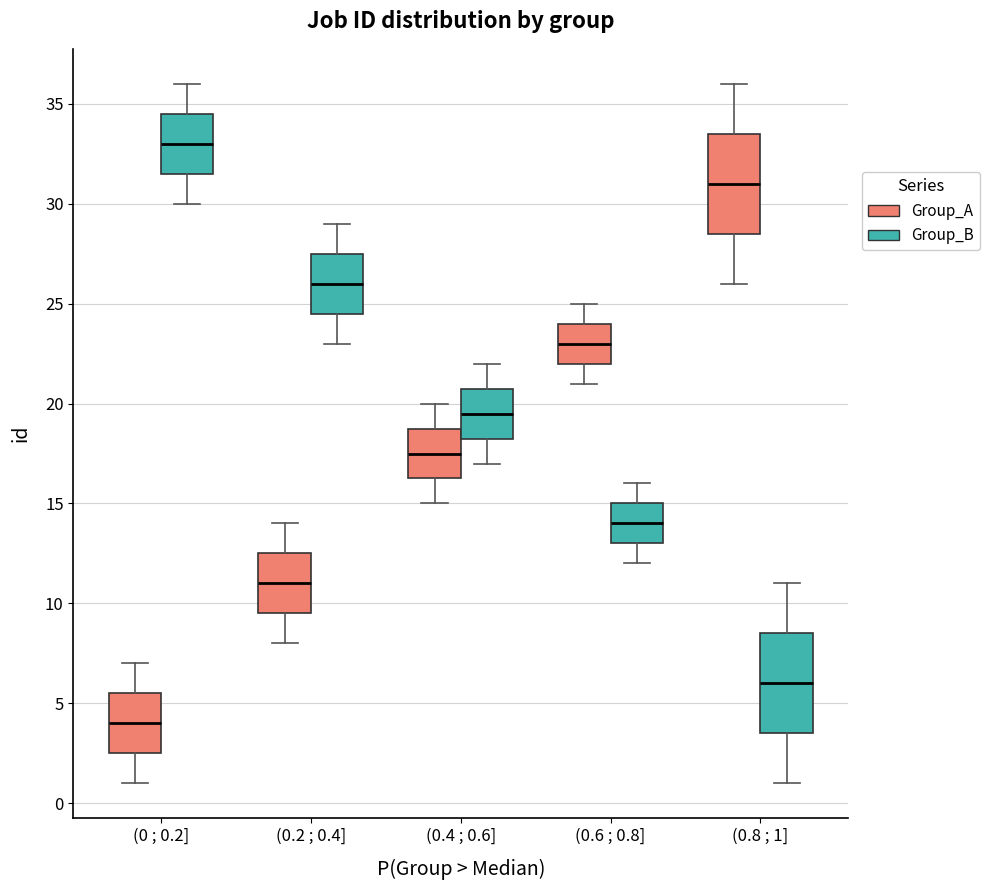

Which box has the lowest median line?

(0 ; 0.2] (Group_A)